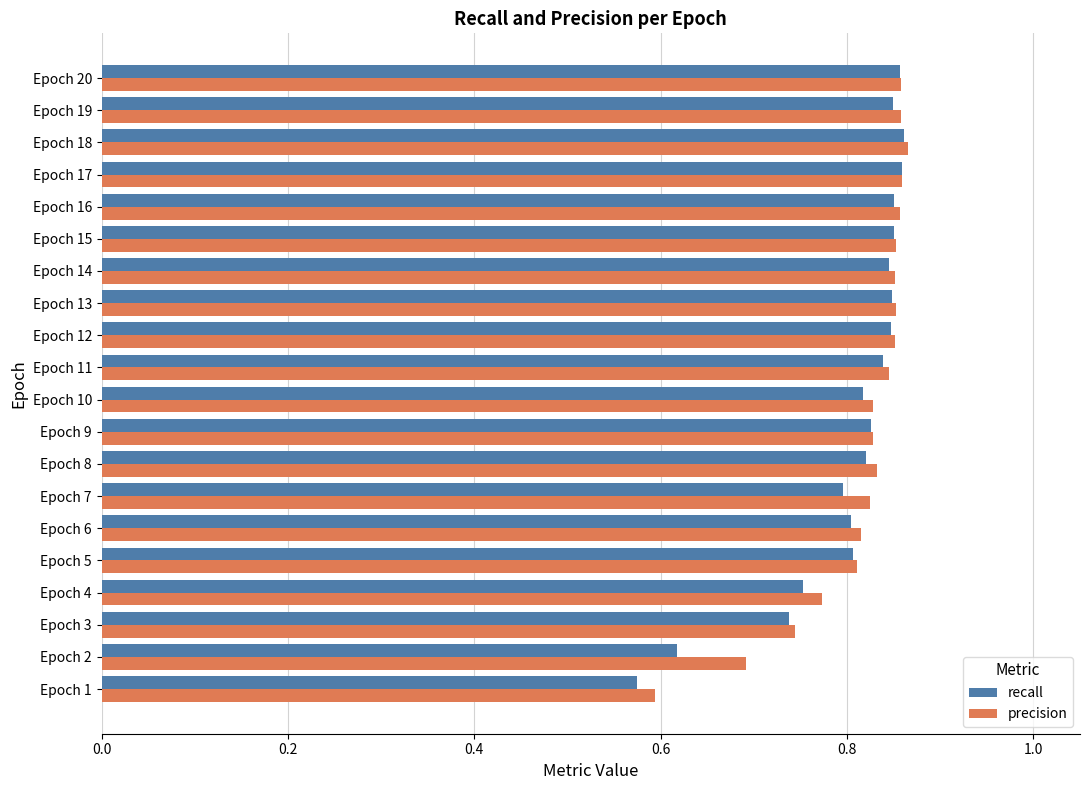

Is the value of recall at Epoch 9 greater than the value of precision at Epoch 20?

No